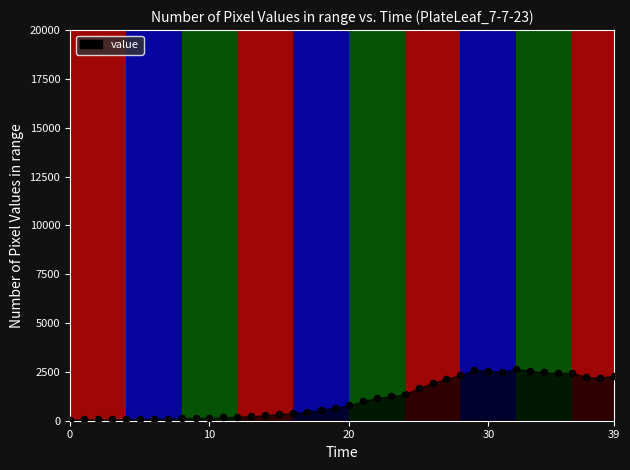

What is the range of Y values (max minus min)?

2579